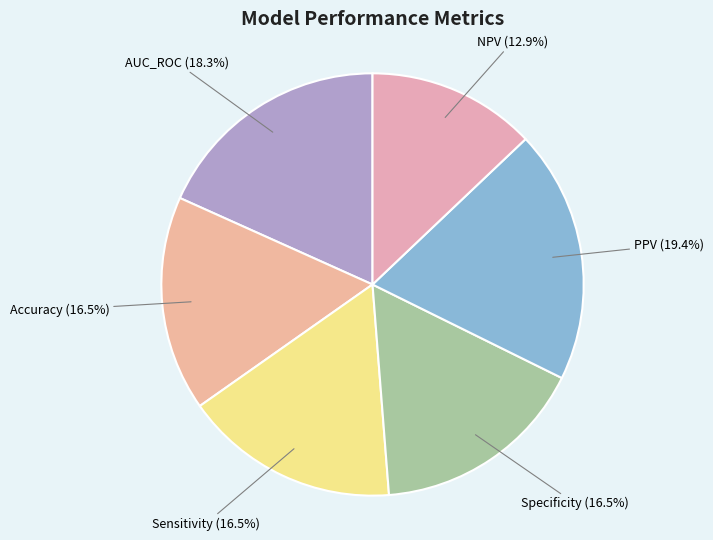

How much of the chart is everything except Specificity?

83.5%